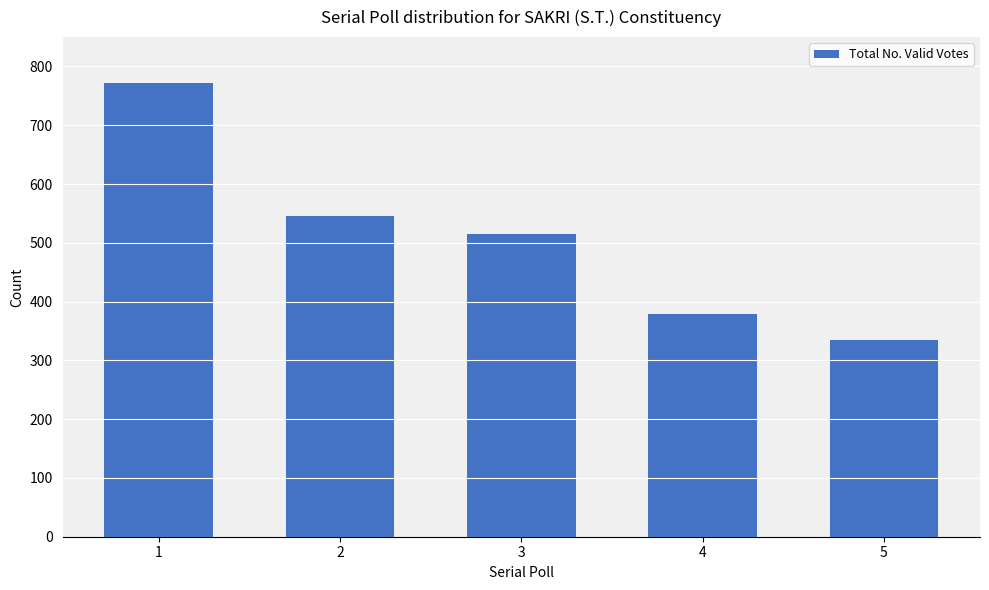

Read the value at 1.

772